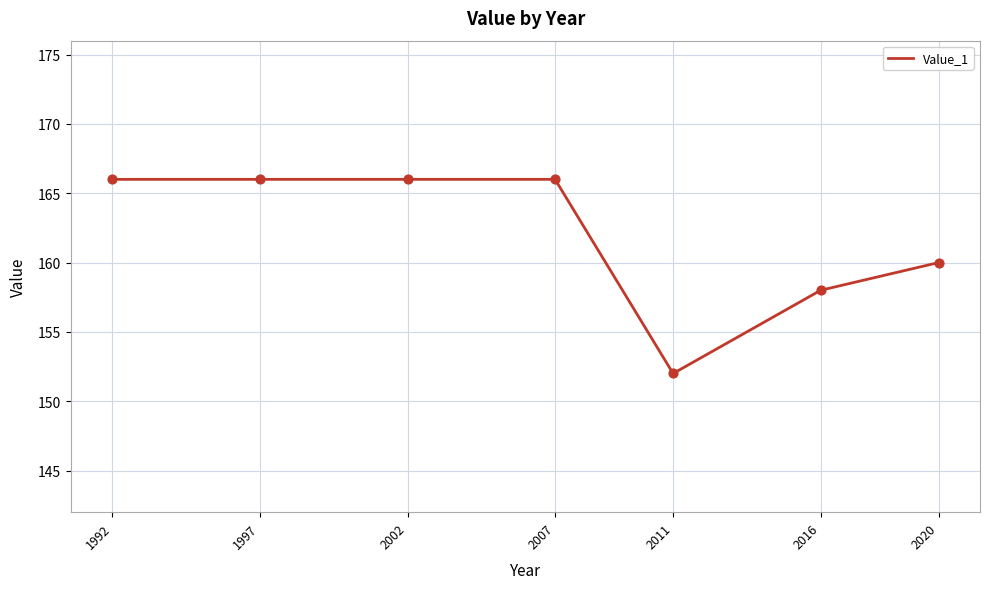

What is the change in value from 1997 to 2020?

-6